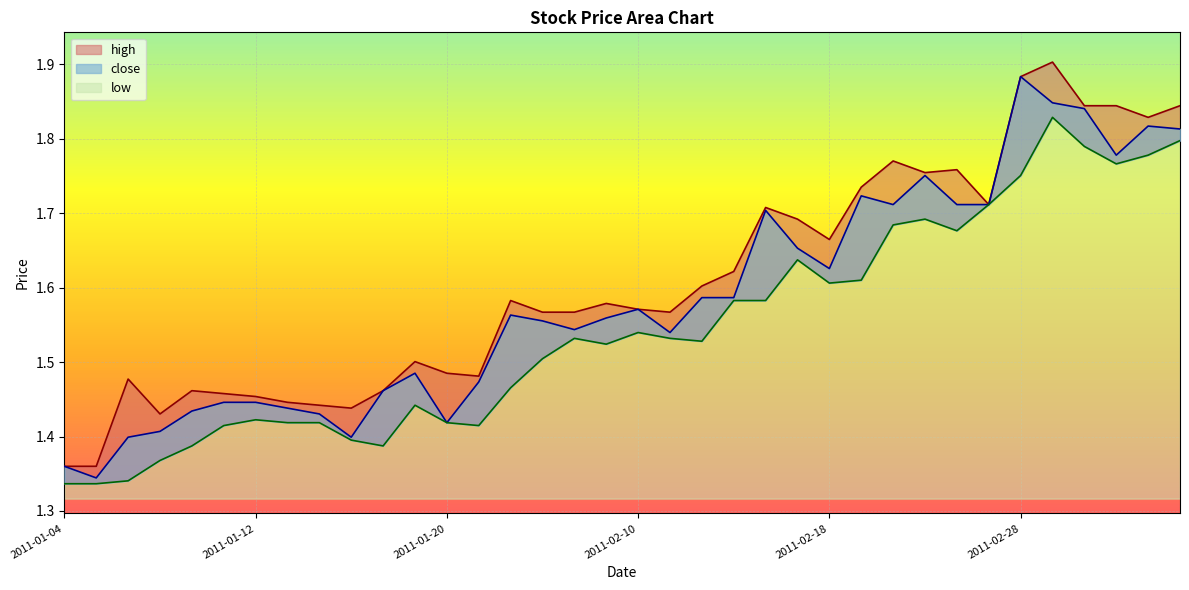

How many lines are shown in the chart?

3